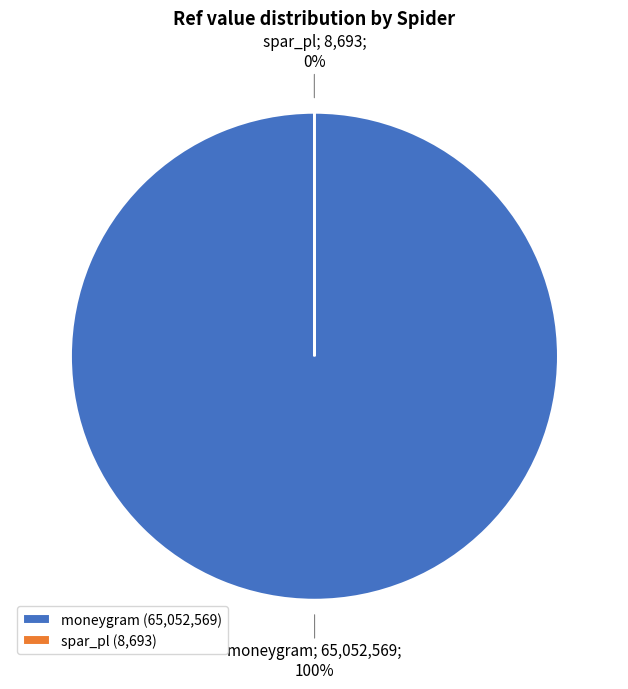

What percentage is the moneygram (65,052,569) slice, to the nearest percent?

100%